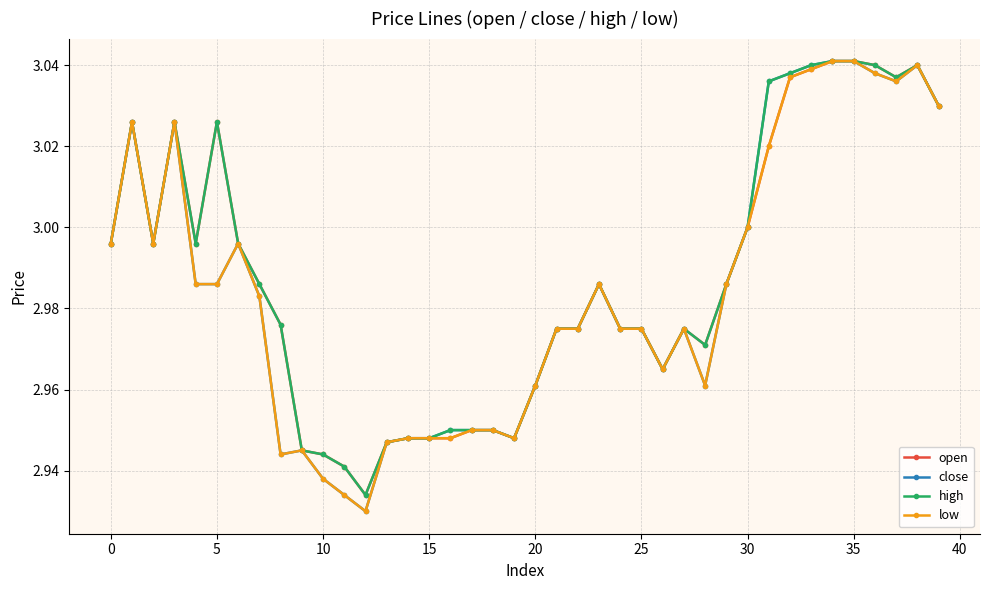

True or false: low has more than 0 points higher than both neighbors.

True